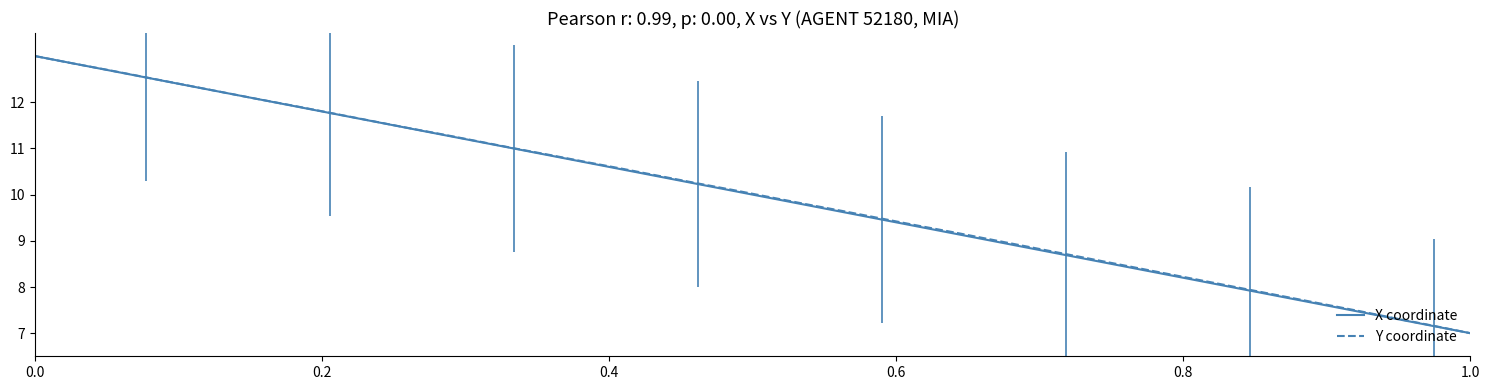

What is the maximum value for X coordinate?

13.0